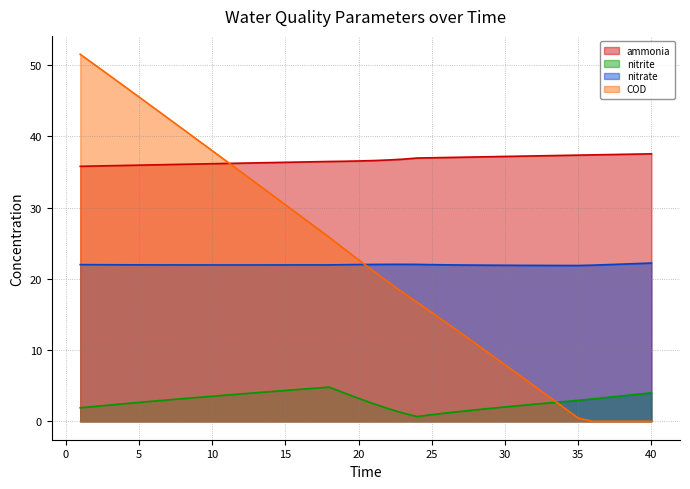

At which category is the sum across all series the highest?

1